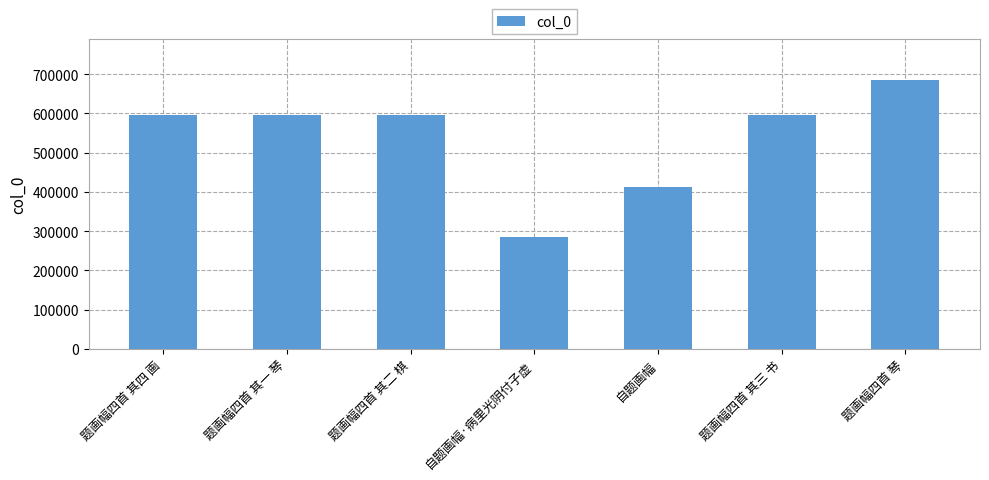

What position from the left is 自题画幅·病里光阴付子虚?

4